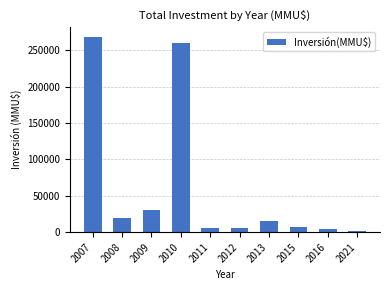

What is the value of the 10th bar from the left?

2000